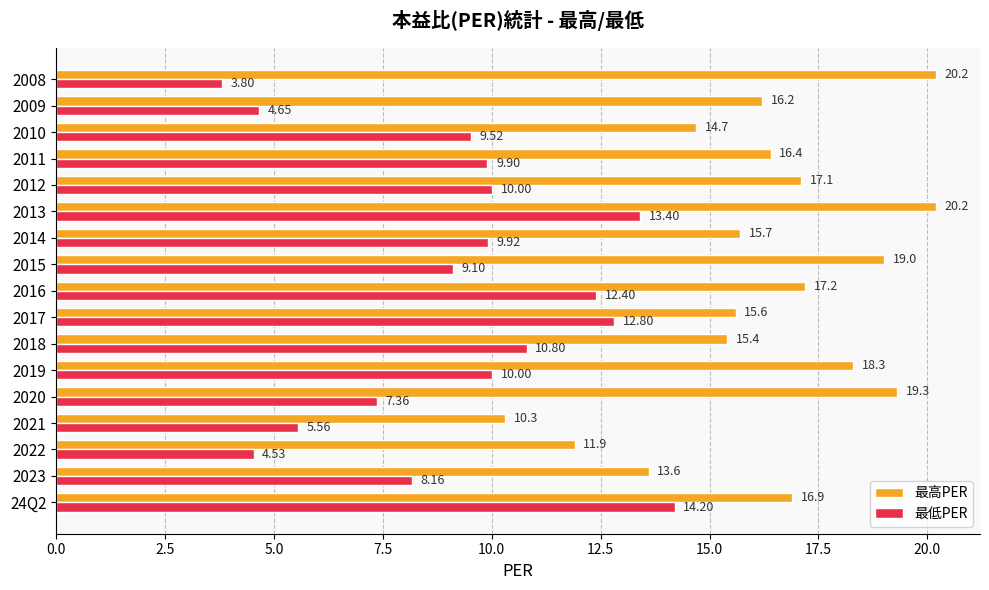

Which series has the widest spread of values?

最低PER